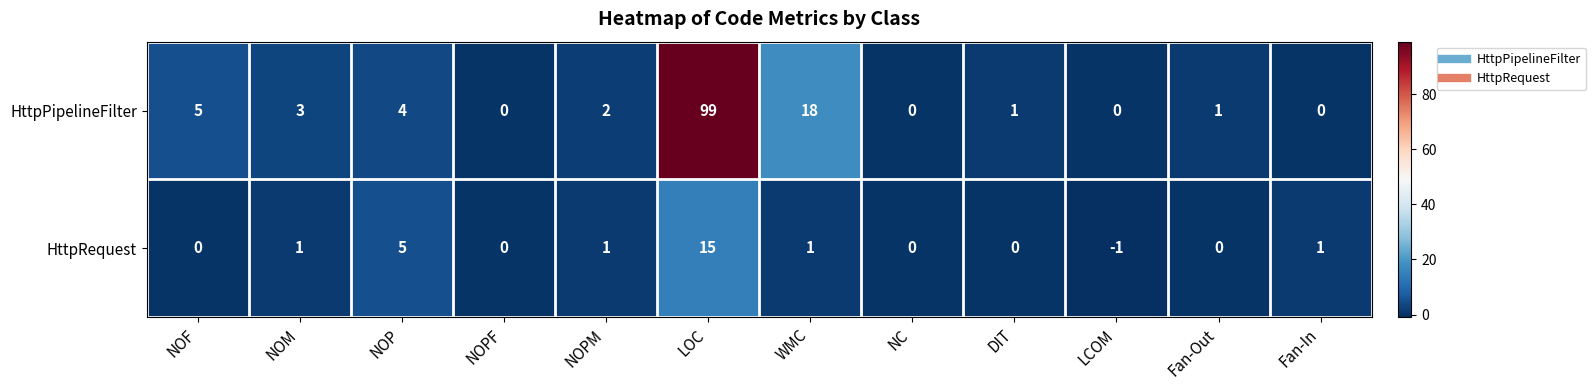

What is the difference between the highest and lowest values at LOC?

84